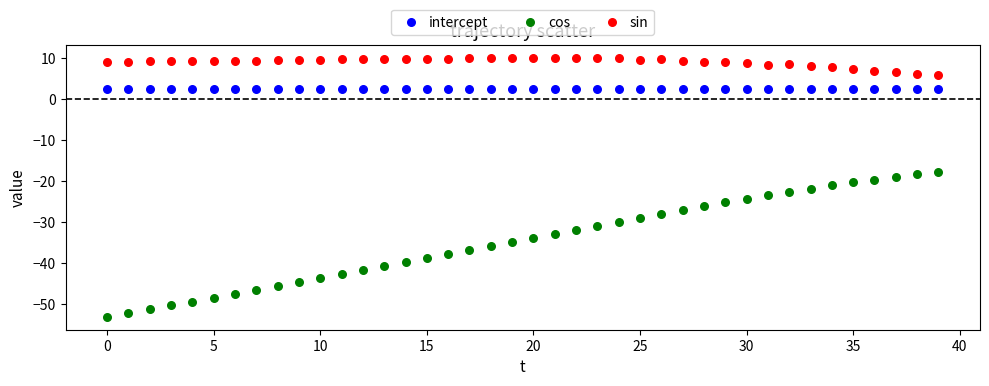

Which series contains the highest Y value?

sin